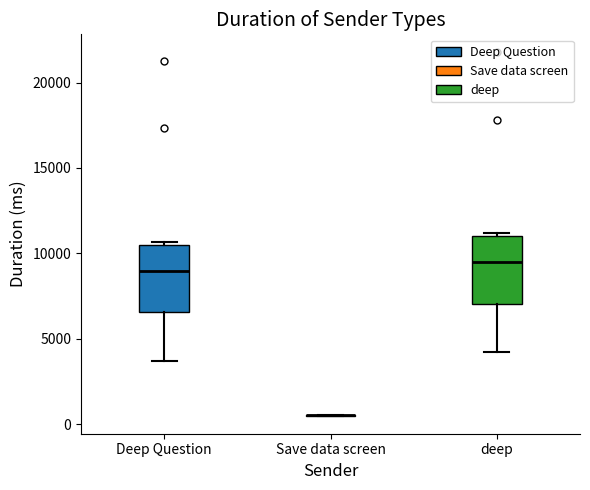

Reading left to right, read every box against the y-axis: the position of its median line, the range the box covers, and the ends of its whiskers. The values are not printed on the chart, so give them approximately, as read against the axis.

Deep Question: median 9000, box 6500 to 10500, whiskers 3500 to 10500 (just above the box's upper edge)
Save data screen: box collapsed to a line at 500, whiskers 500 to 500
deep: median 9500, box 7000 to 11000, whiskers 4000 to 11000 (just above the box's upper edge)